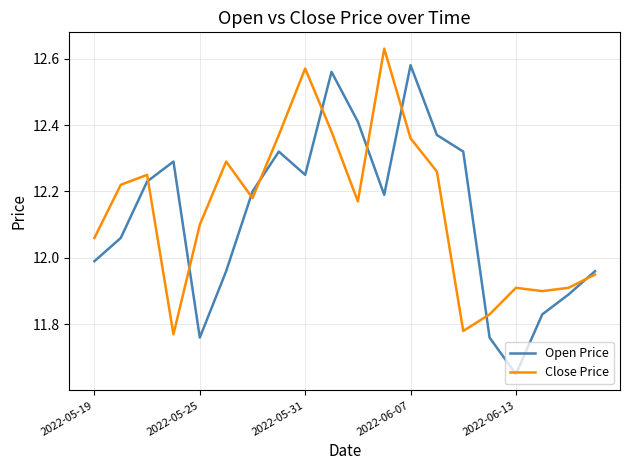

What is the difference between the maximum and minimum values in the Open Price series?

0.9